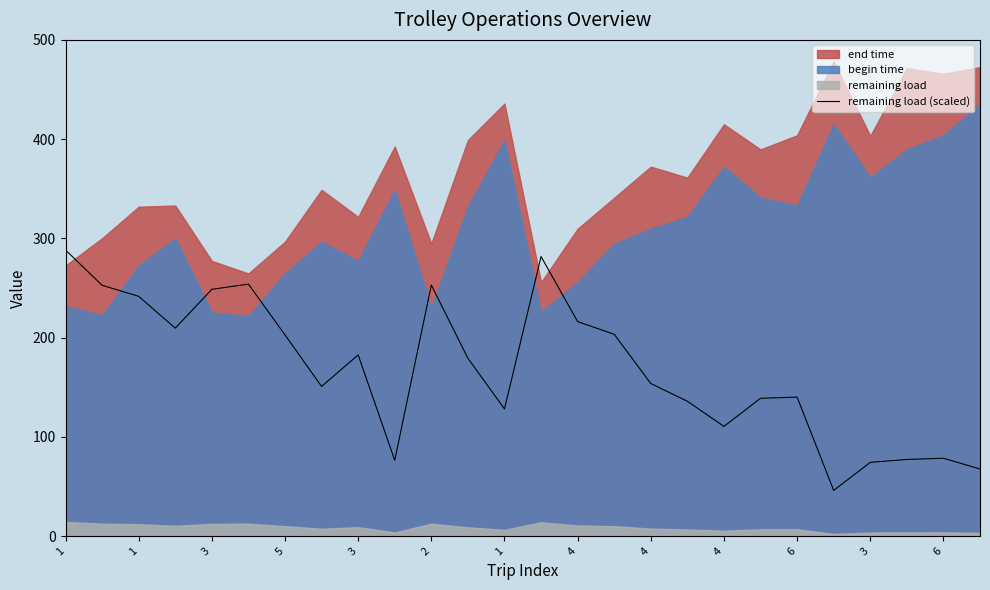

What is the label of the 11th point from the right?

15